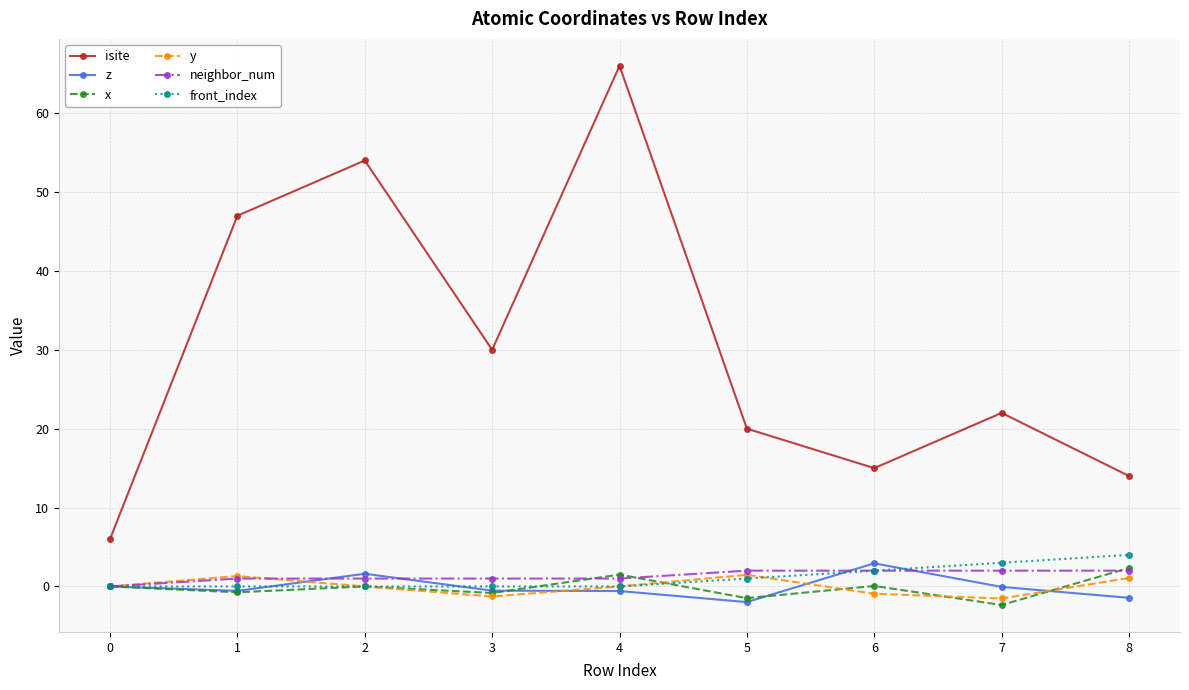

The value of y at 1 is 1.3. True or false?

True